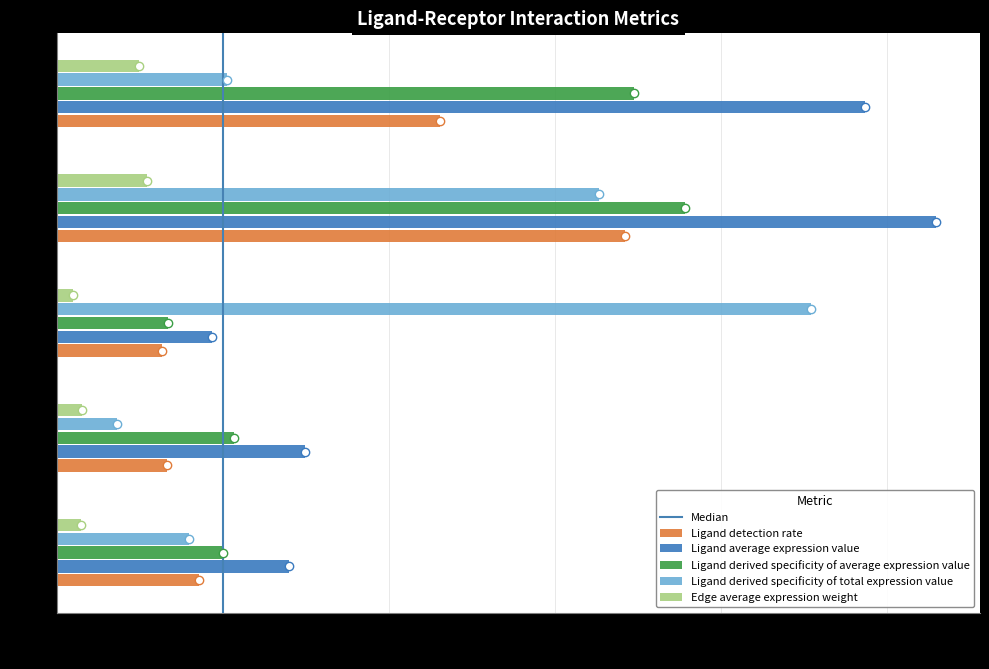

List the series in order of their peak value, highest first.

Ligand average expression value, Ligand derived specificity of total expression value, Ligand derived specificity of average expression value, Ligand detection rate, Edge average expression weight